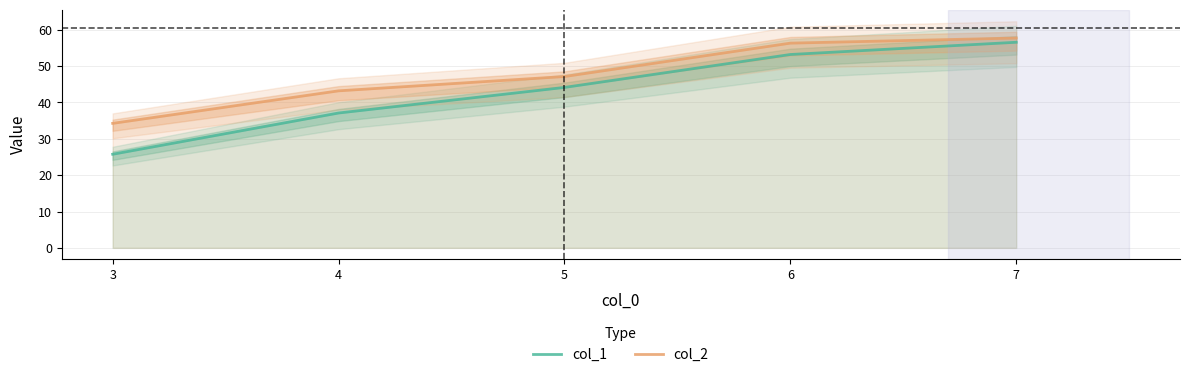

At how many categories does at least one series exceed 39?

4